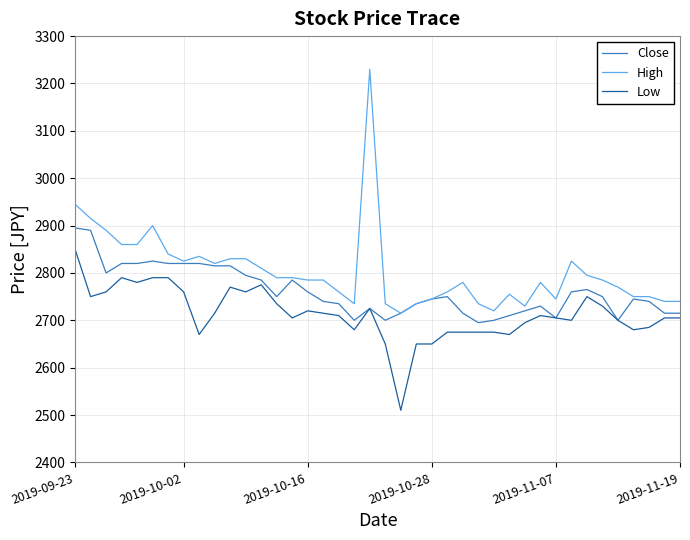

Rank the series by their maximum value, from lowest to highest.

Low, Close, High